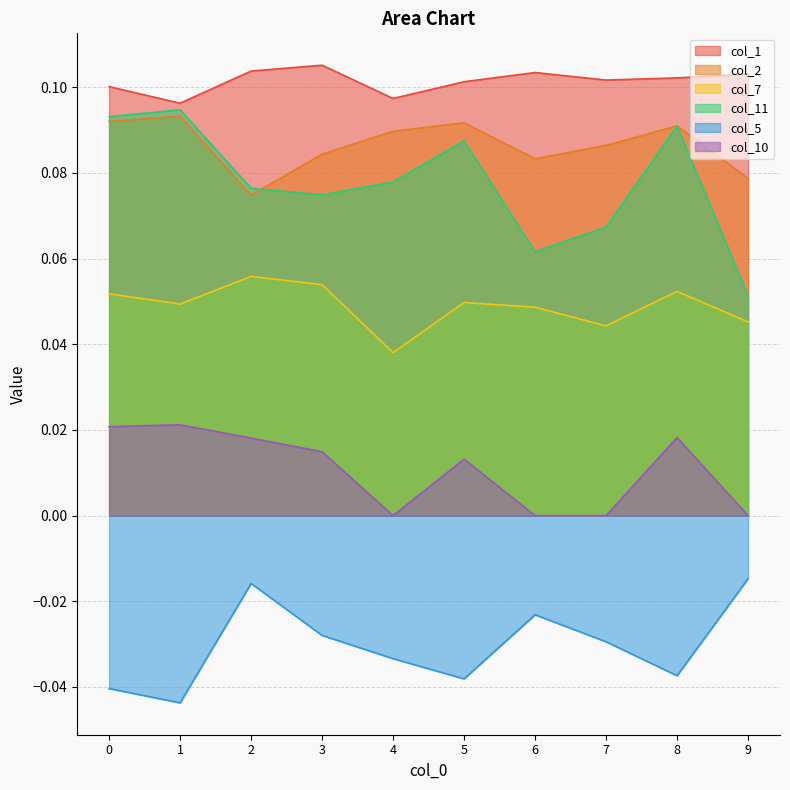

Reading left to right, transcribe all the data shown in this chart.

col_1: 0=0.1	1=0.1	2=0.1	3=0.1	4=0.1	5=0.1	6=0.1	7=0.1	8=0.1	9=0.1
col_2: 0=0.1	1=0.1	2=0.1	3=0.1	4=0.1	5=0.1	6=0.1	7=0.1	8=0.1	9=0.1
col_7: 0=0.1	1=0.0	2=0.1	3=0.1	4=0.0	5=0.0	6=0.0	7=0.0	8=0.1	9=0.0
col_11: 0=0.1	1=0.1	2=0.1	3=0.1	4=0.1	5=0.1	6=0.1	7=0.1	8=0.1	9=0.1
col_5: 0=-0.0	1=-0.0	2=-0.0	3=-0.0	4=-0.0	5=-0.0	6=-0.0	7=-0.0	8=-0.0	9=-0.0
col_10: 0=0.0	1=0.0	2=0.0	3=0.0	4=0.0	5=0.0	6=0.0	7=0.0	8=0.0	9=0.0